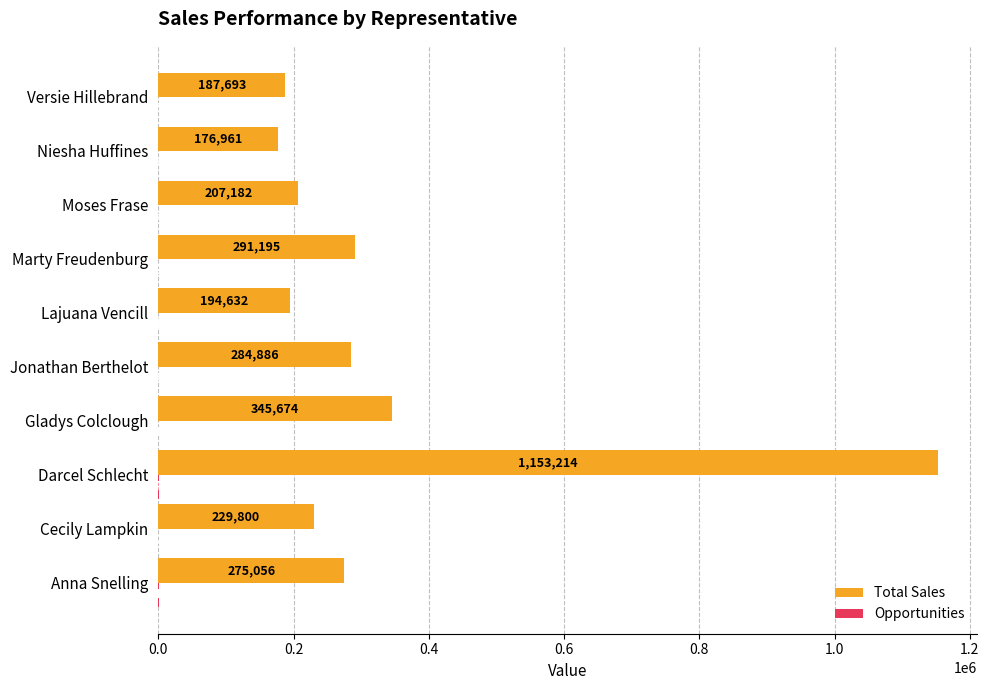

Which series changed the most between Darcel Schlecht and Versie Hillebrand?

Total Sales